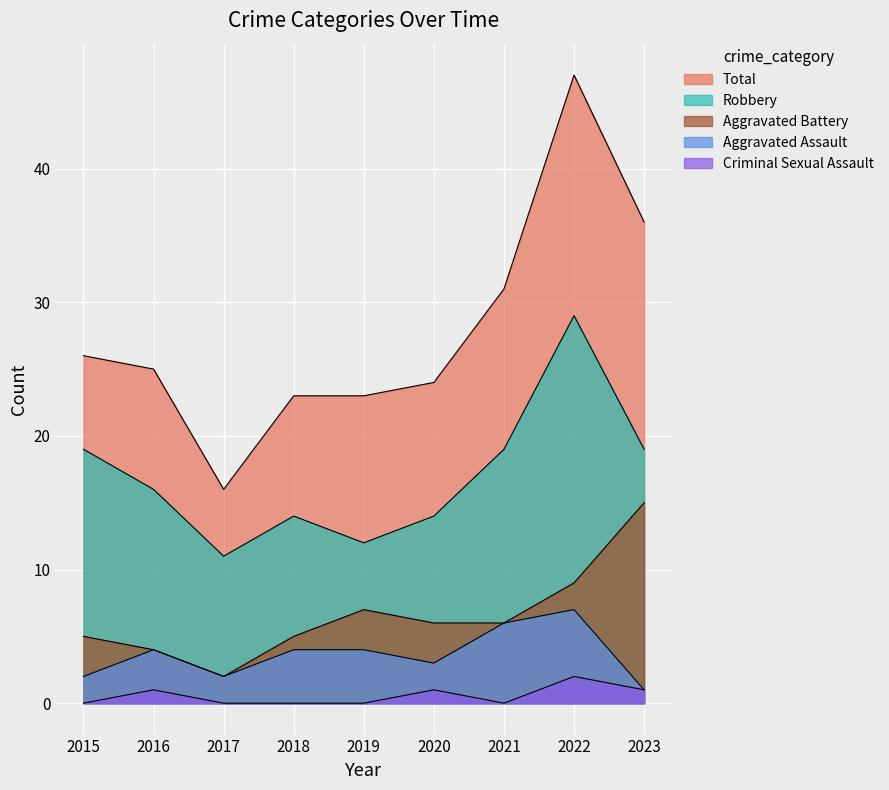

What is the value of the Criminal Sexual Assault point at the 6th from the left?

1